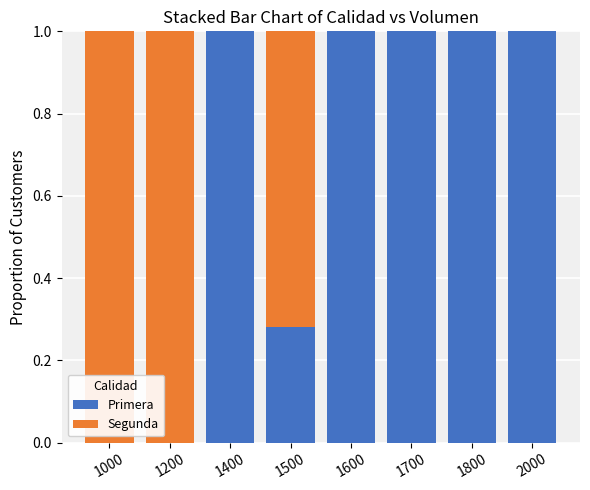

Are the bars grouped side by side (vs. stacked)?

No